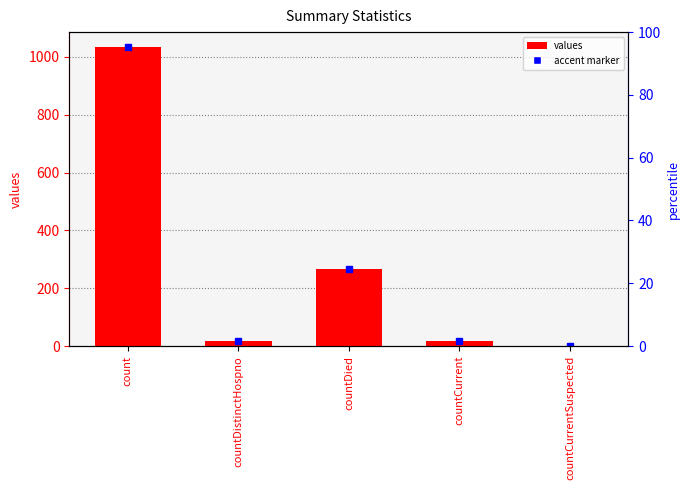

How many data points does each series have?

5